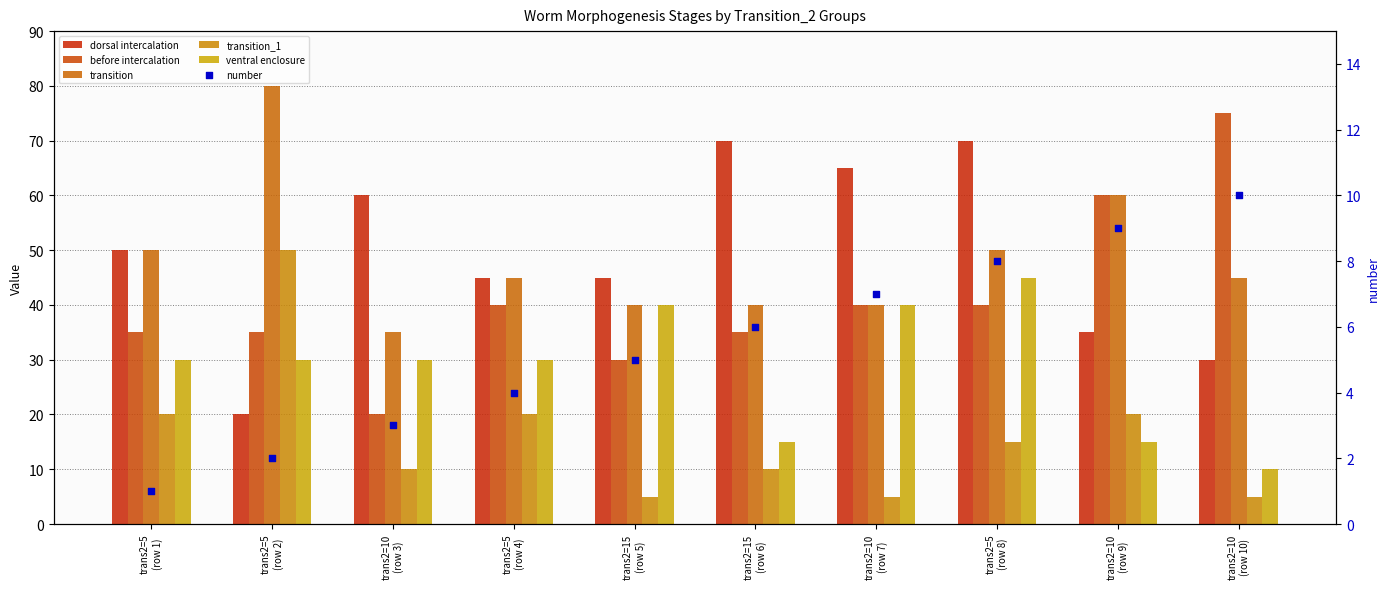

Which series has the largest Y range (max minus min)?

before intercalation